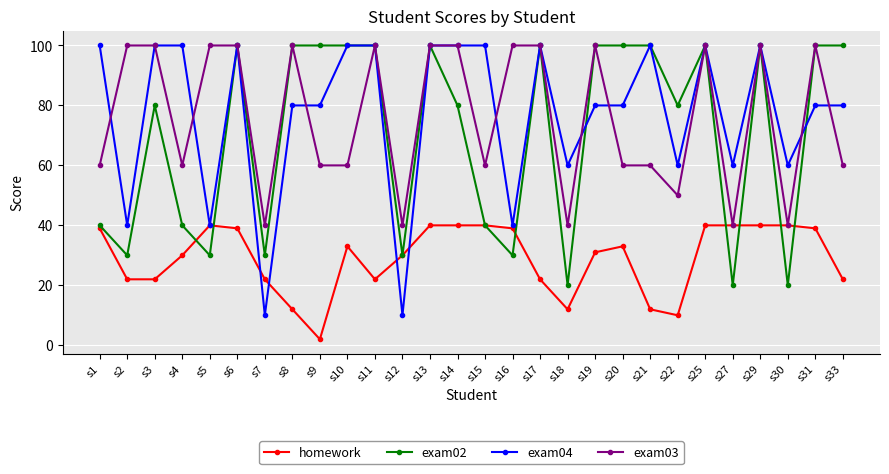

Reading right to left, what are all the values shown in this chart?

homework: 22	39	40	40	40	40	10	12	33	31	12	22	39	40	40	40	30	22	33	2	12	22	39	40	30	22	22	39
exam02: 100	100	20	100	20	100	80	100	100	100	20	100	30	40	80	100	30	100	100	100	100	30	100	30	40	80	30	40
exam04: 80	80	60	100	60	100	60	100	80	80	60	100	40	100	100	100	10	100	100	80	80	10	100	40	100	100	40	100
exam03: 60	100	40	100	40	100	50	60	60	100	40	100	100	60	100	100	40	100	60	60	100	40	100	100	60	100	100	60